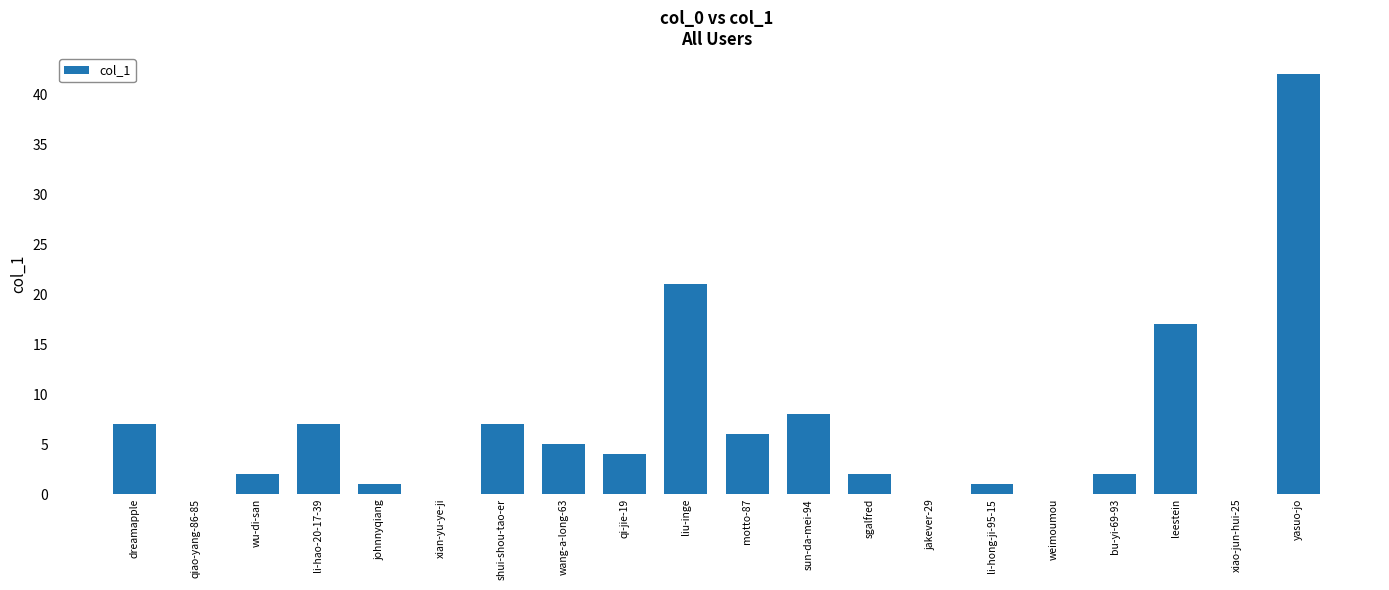

What is the maximum value shown in the chart?

42